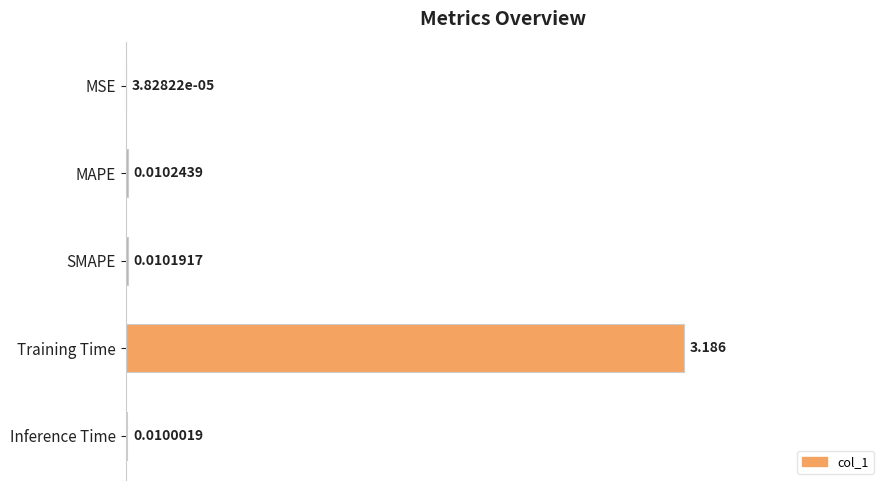

Between MAPE and SMAPE, which is larger?

MAPE